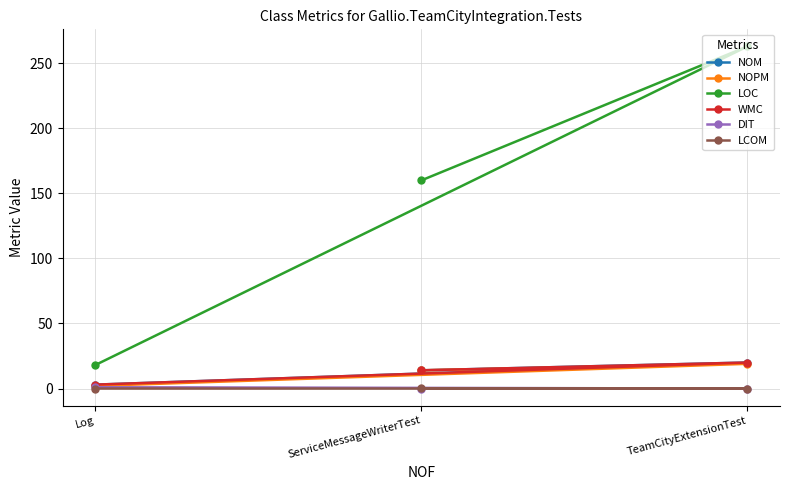

How many DIT values are between 0 and 1?

3